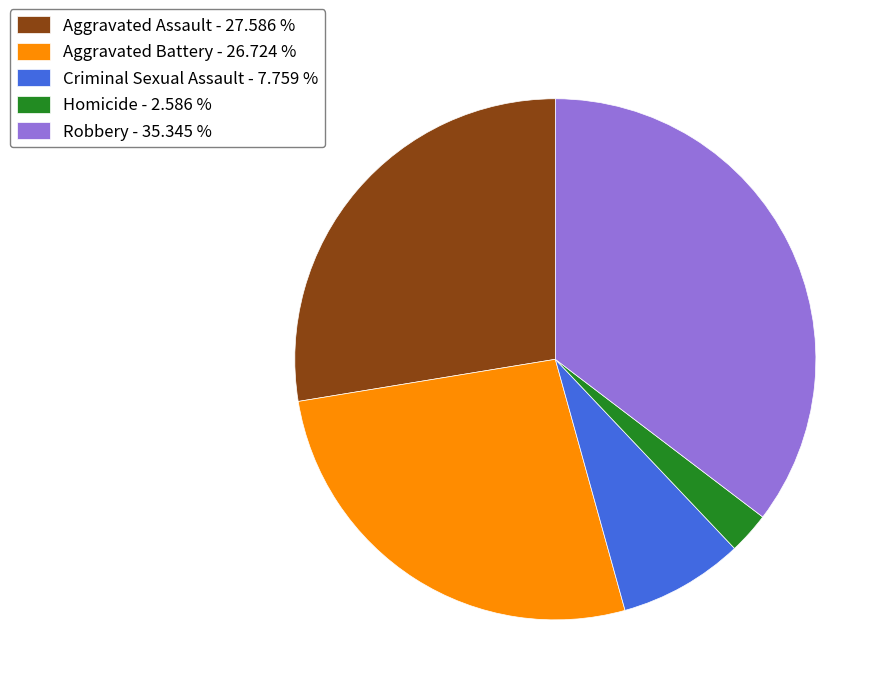

Do Aggravated Battery - 26.724 % and Robbery - 35.345 % together represent more than half of the pie?

Yes